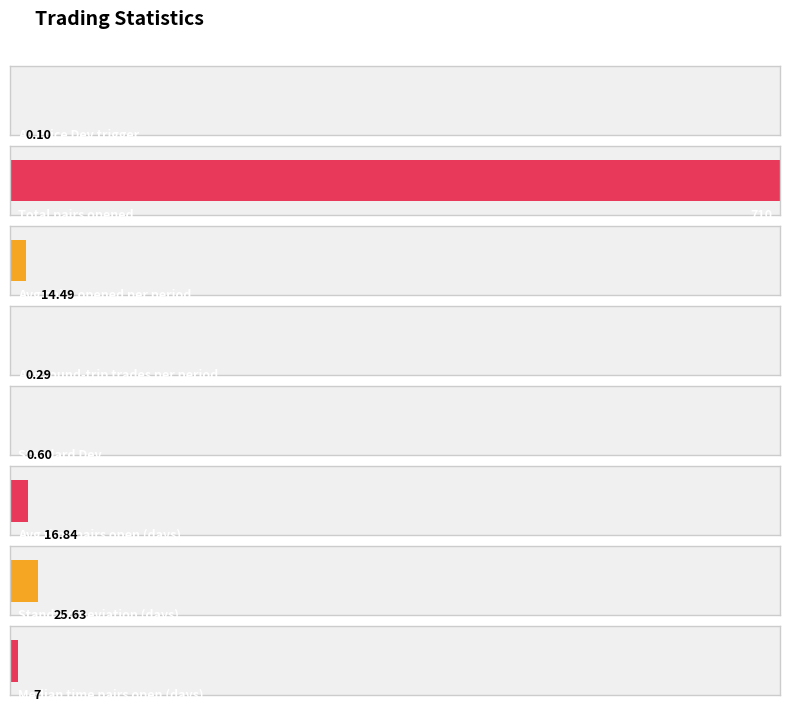

True or false: the data shows 10.2 at Standard_Deviation.

False